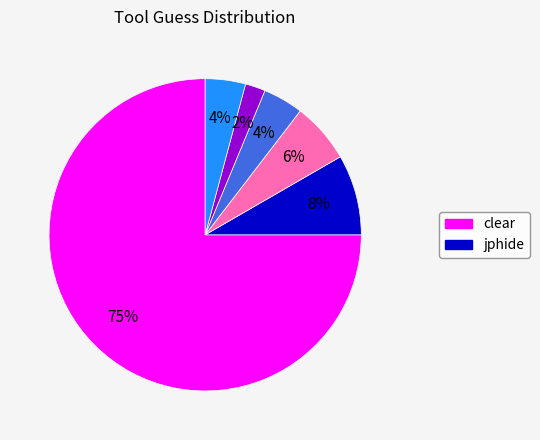

To the nearest percent, what is the average slice percentage?

17%